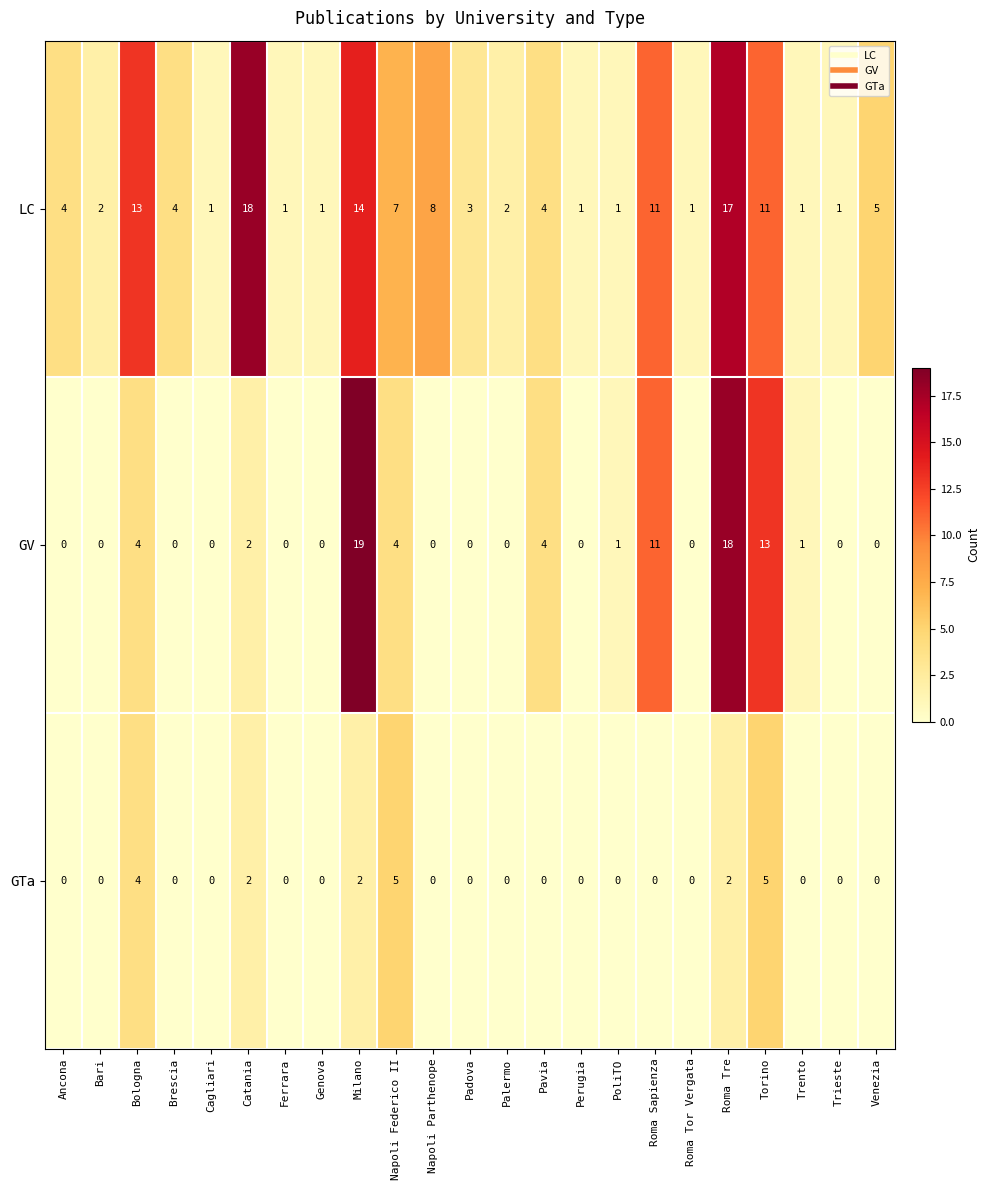

Which label corresponds to the largest value in the chart?

Milano